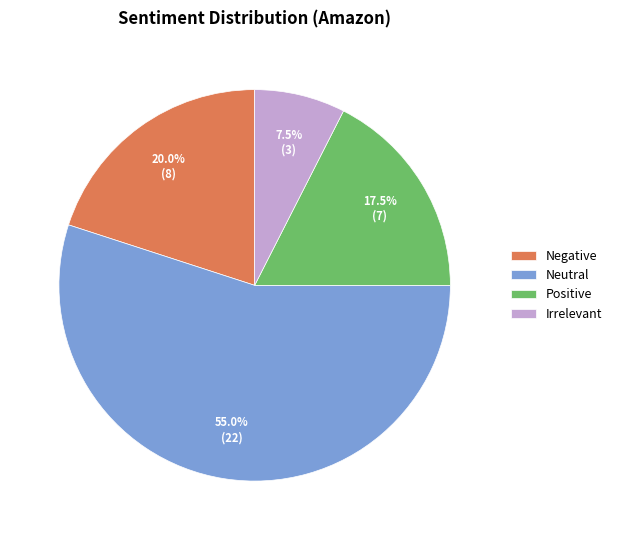

Which has a higher value, Irrelevant or Positive?

Positive